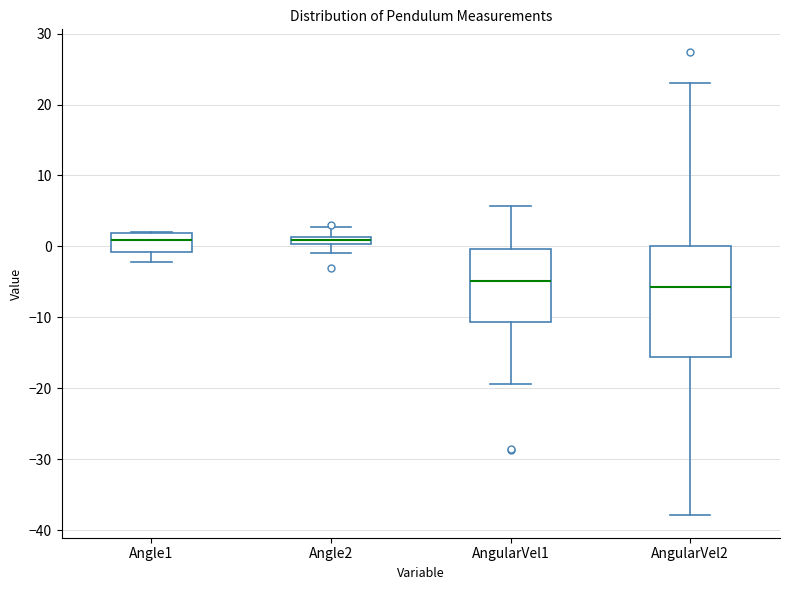

Comparing the boxes themselves (not the whiskers), which one is the tallest?

AngularVel2